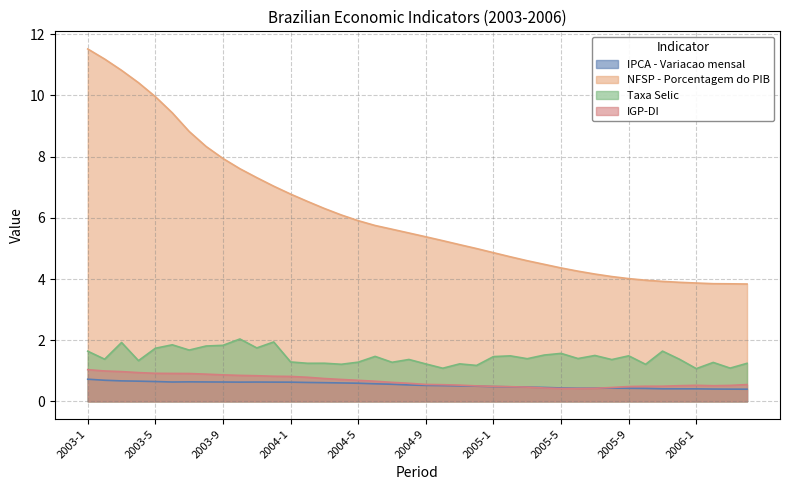

What is the spread (max minus min) of values at 2003-2?

10.5